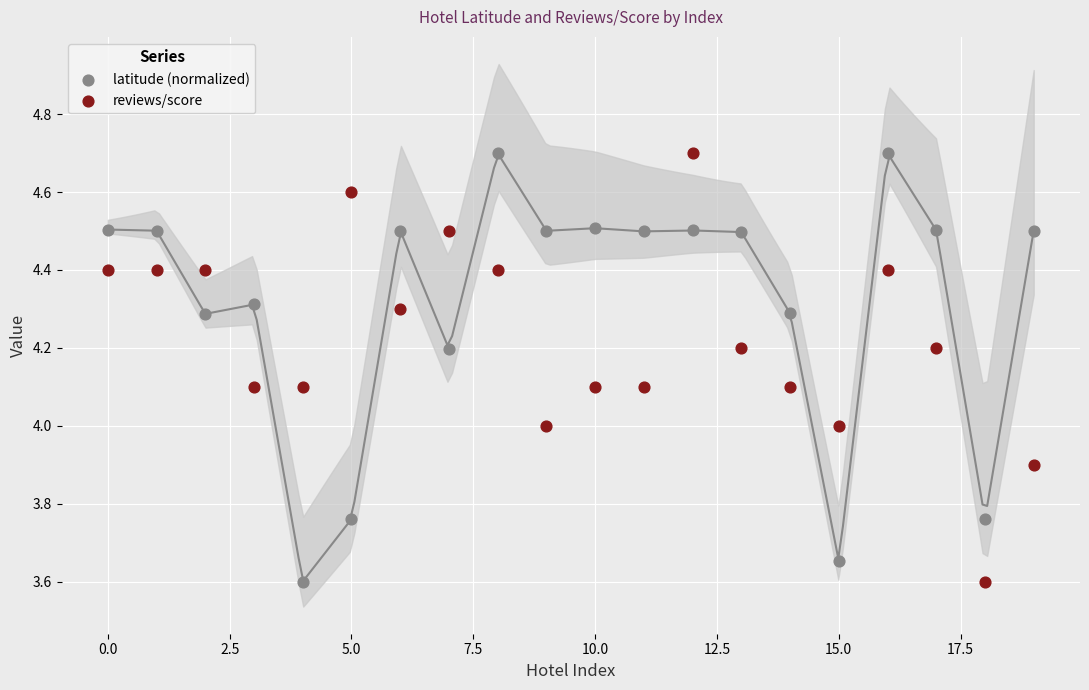

Across all data points, what is the range of Y values (max minus min)?

1.1